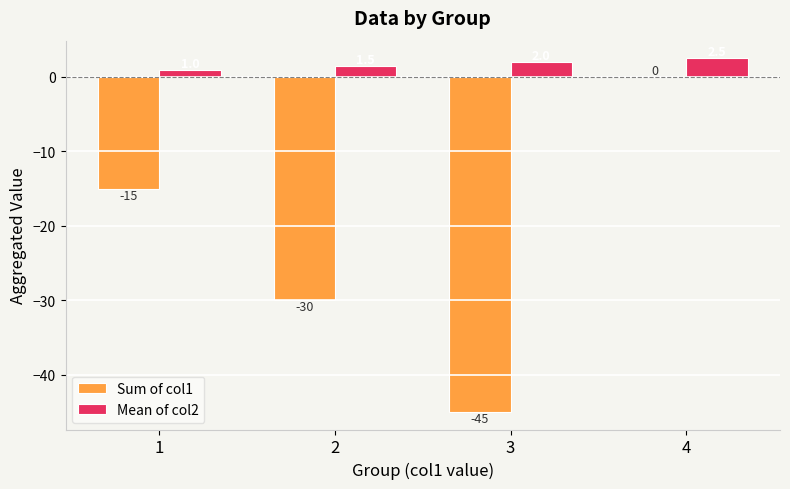

How many groups of bars are there?

4